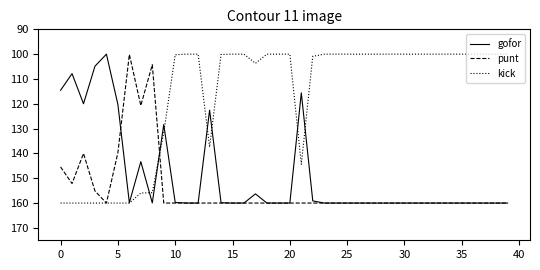

What is the difference between the maximum and second lowest values in the punt series?

55.7